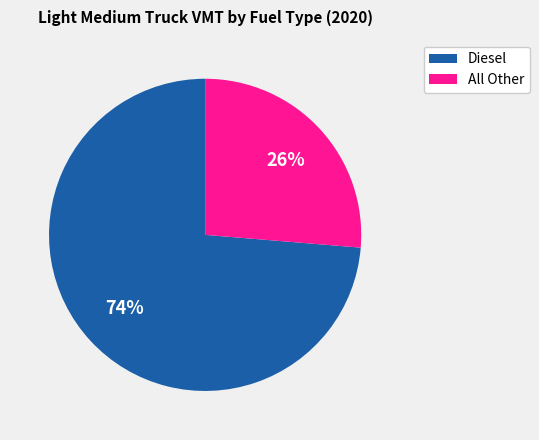

To the nearest percent, what is the average slice percentage?

50%